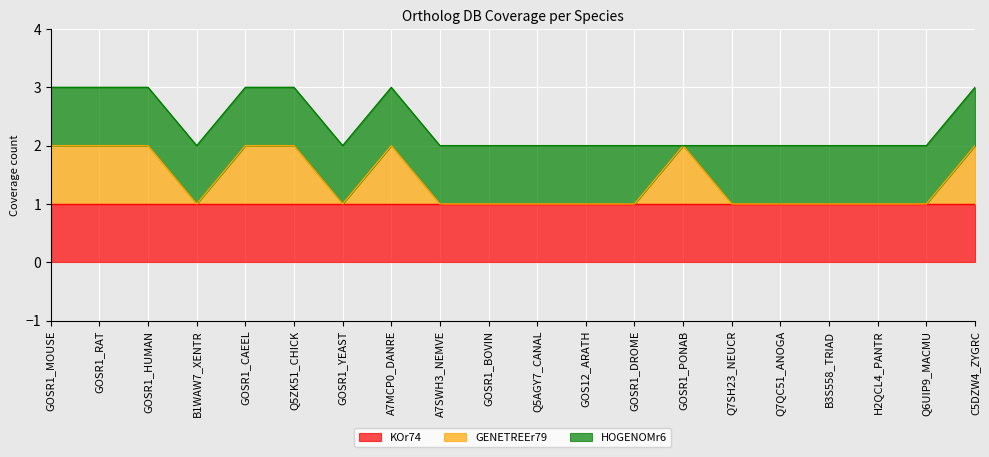

Which series changed the most between B1WAW7_XENTR and Q7QC51_ANOGA?

KOr74